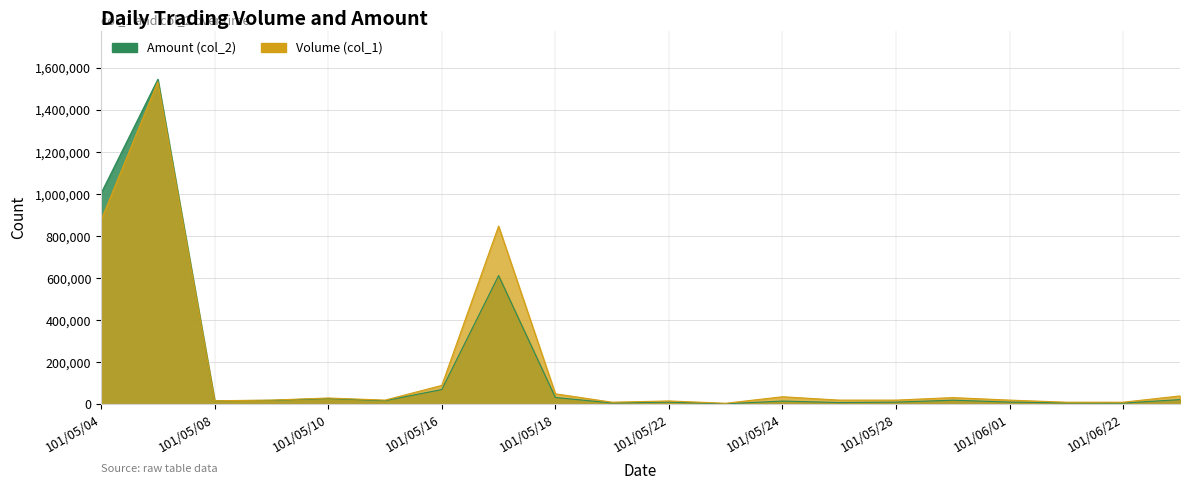

What are all the series names shown in the legend?

Volume (col_1), Amount (col_2)